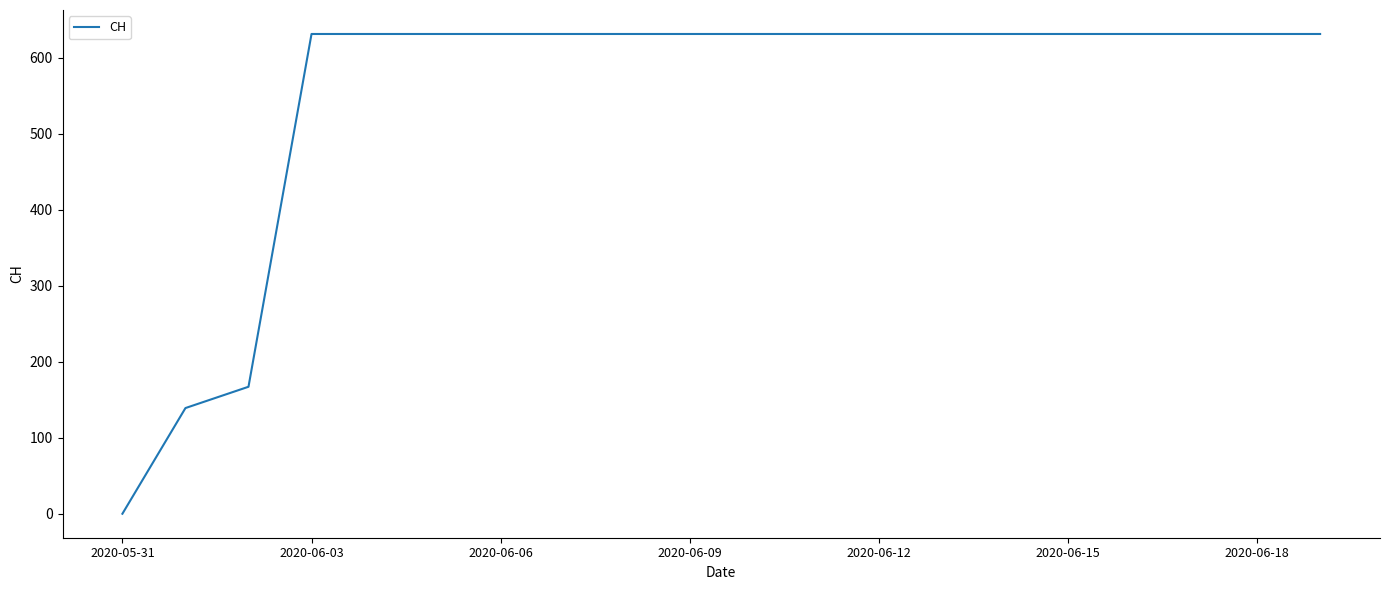

What is the greatest value displayed?

631